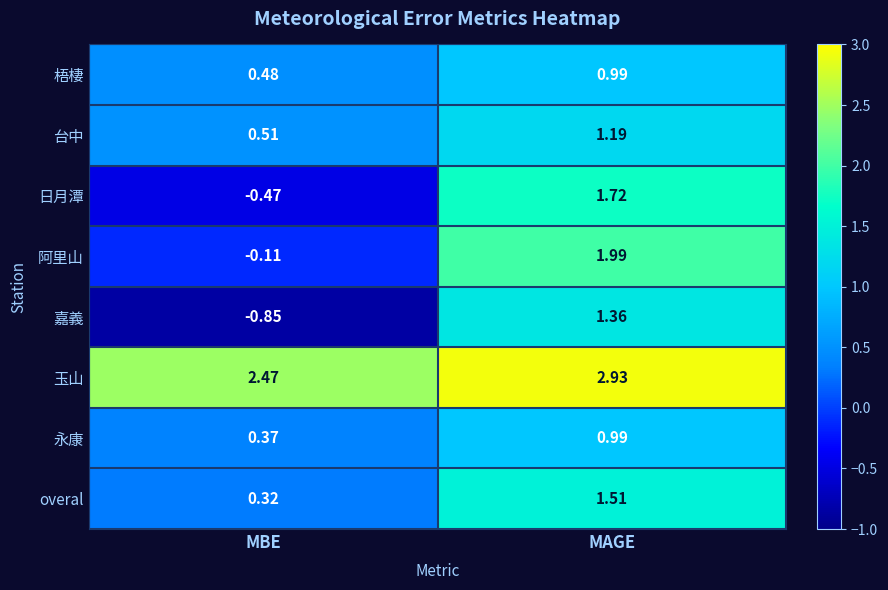

Which series has the largest total across all categories?

玉山